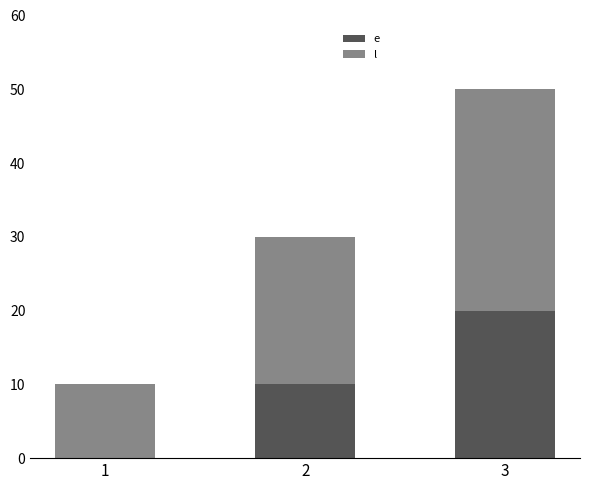

At which category is the sum across all series the highest?

3